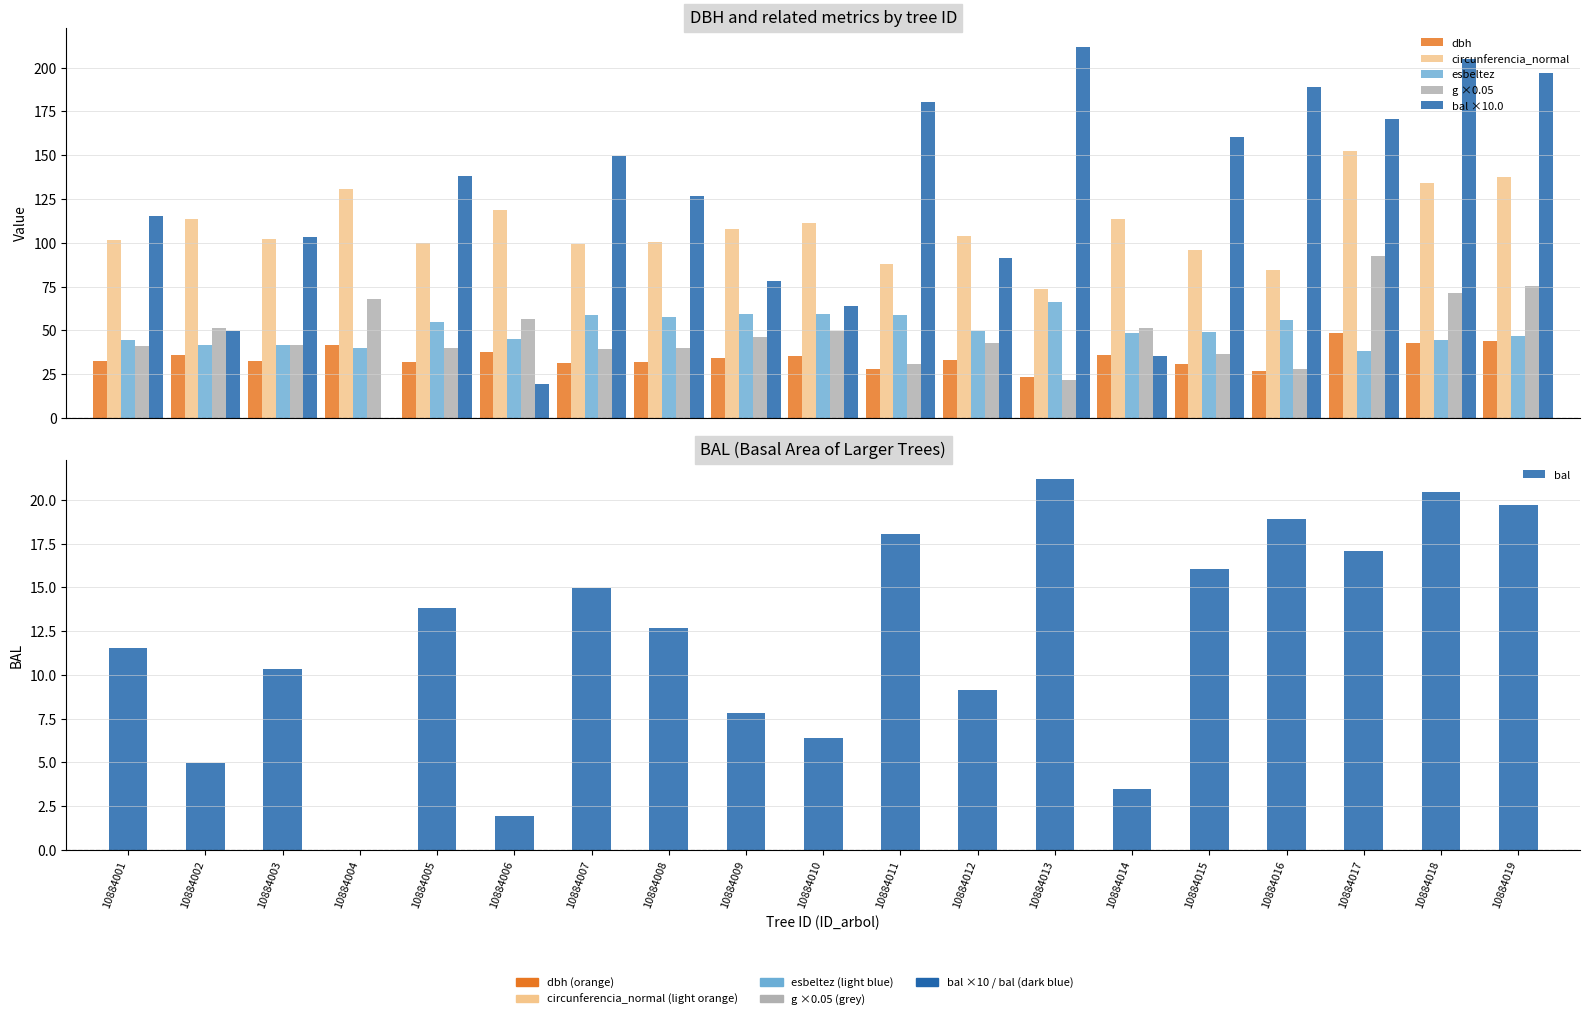

Are the bars horizontal?

No